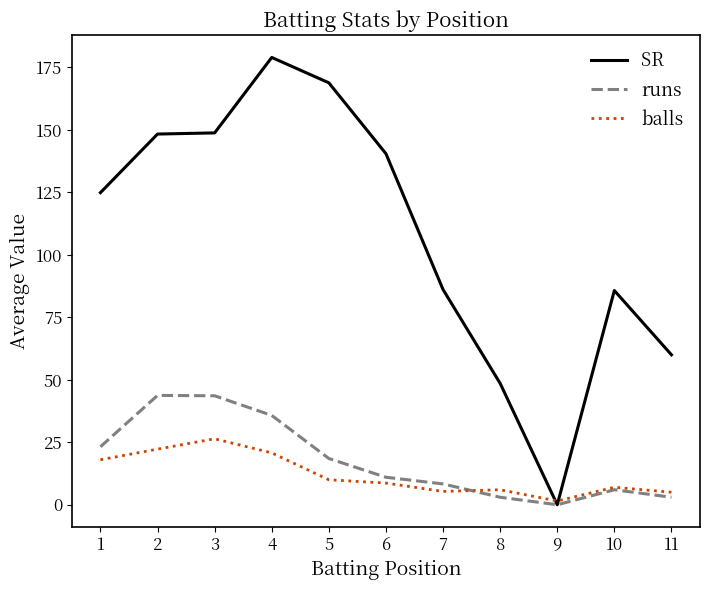

The balls series shows 1.5 at 9. True or false?

True